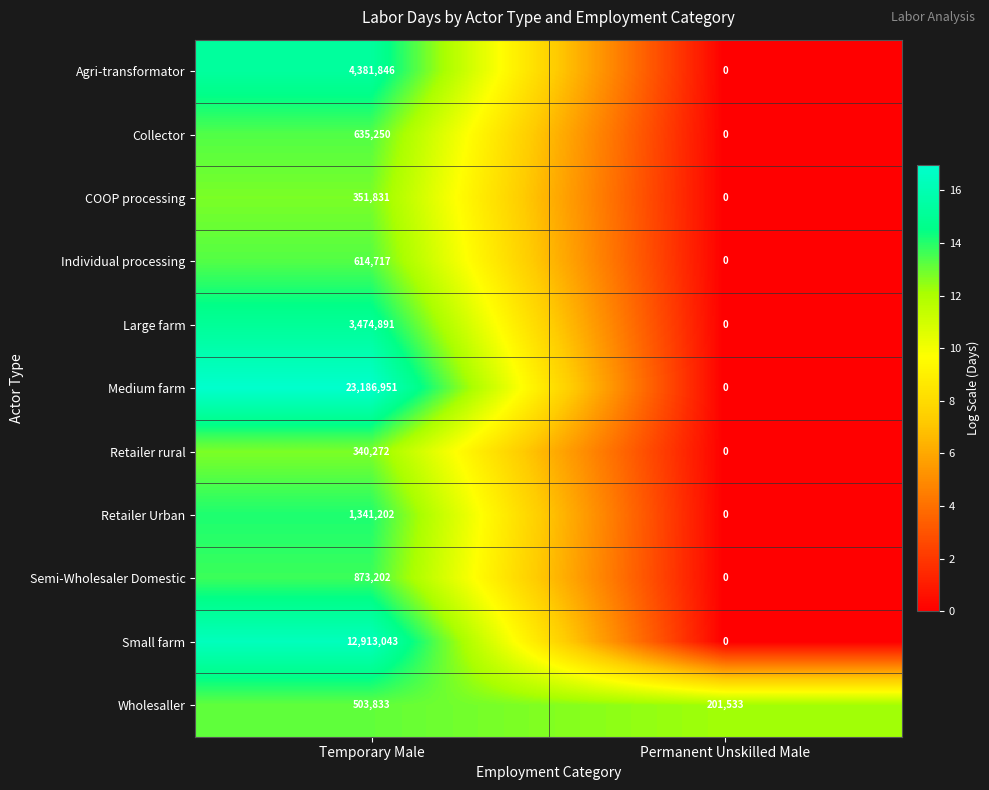

What is the total value across all series at Permanent Unskilled Male?

201533